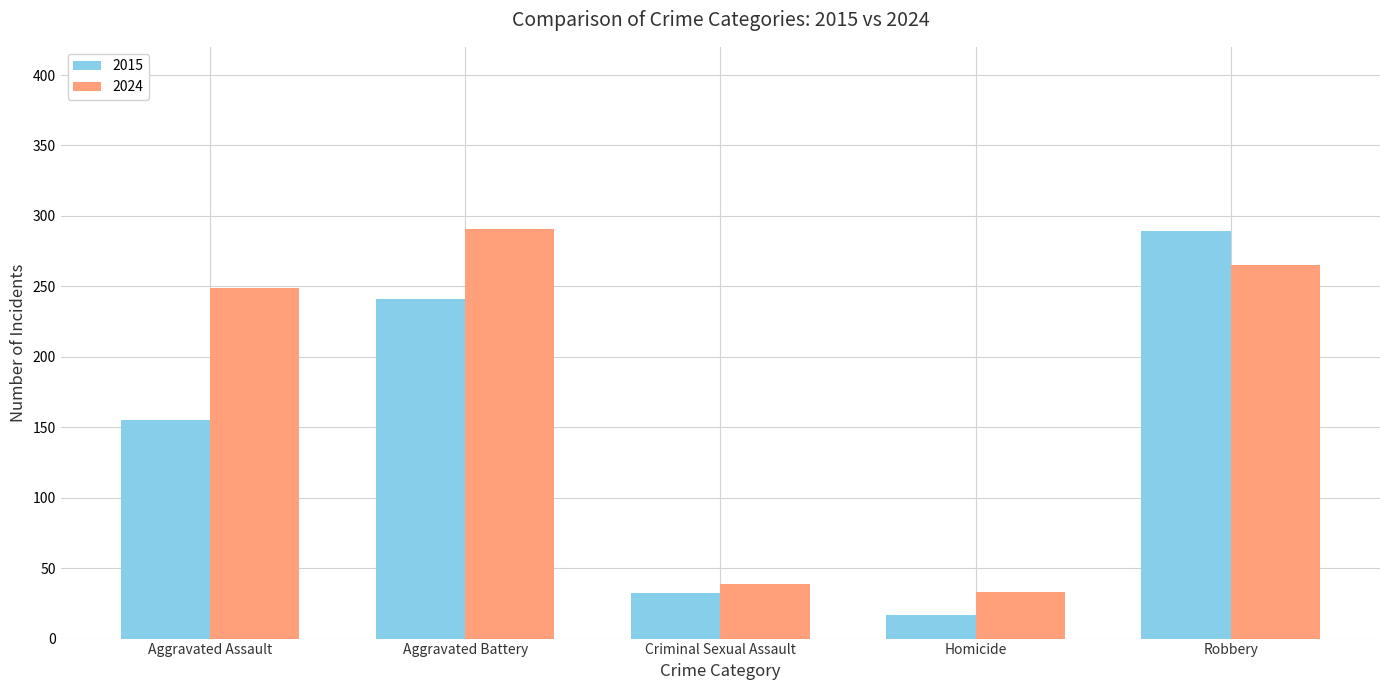

At which label is 2015 closest to 153?

Aggravated Assault